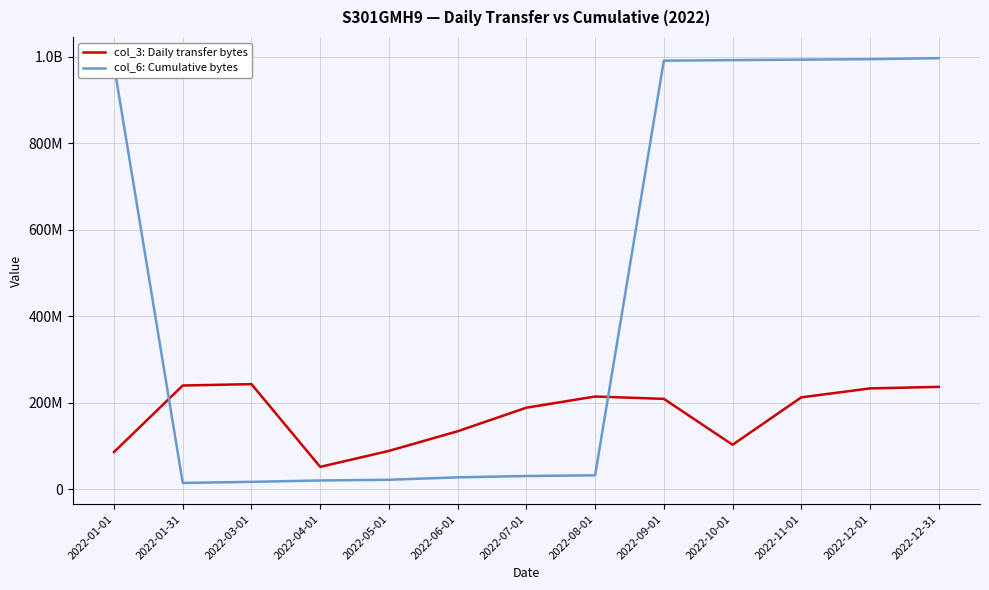

Does the chart display data point markers on the line(s)?

No